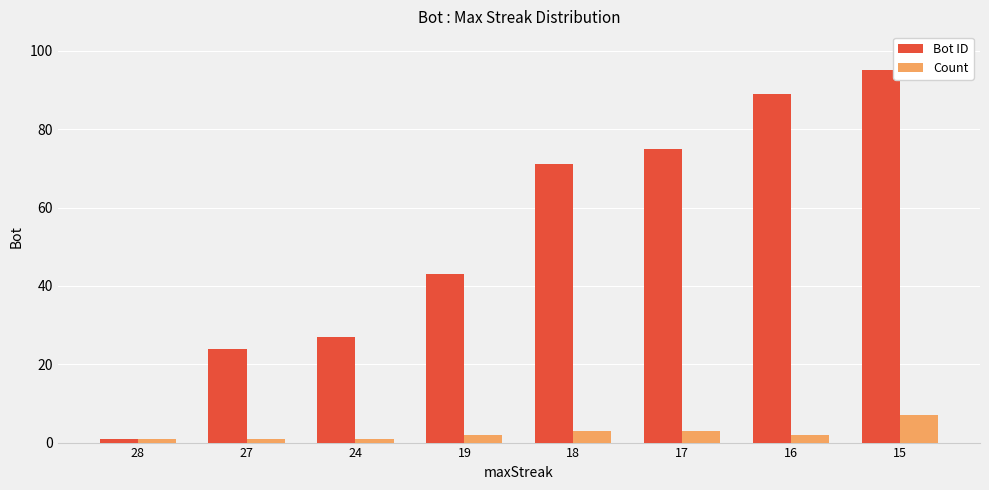

At how many categories does at least one series exceed 69?

4